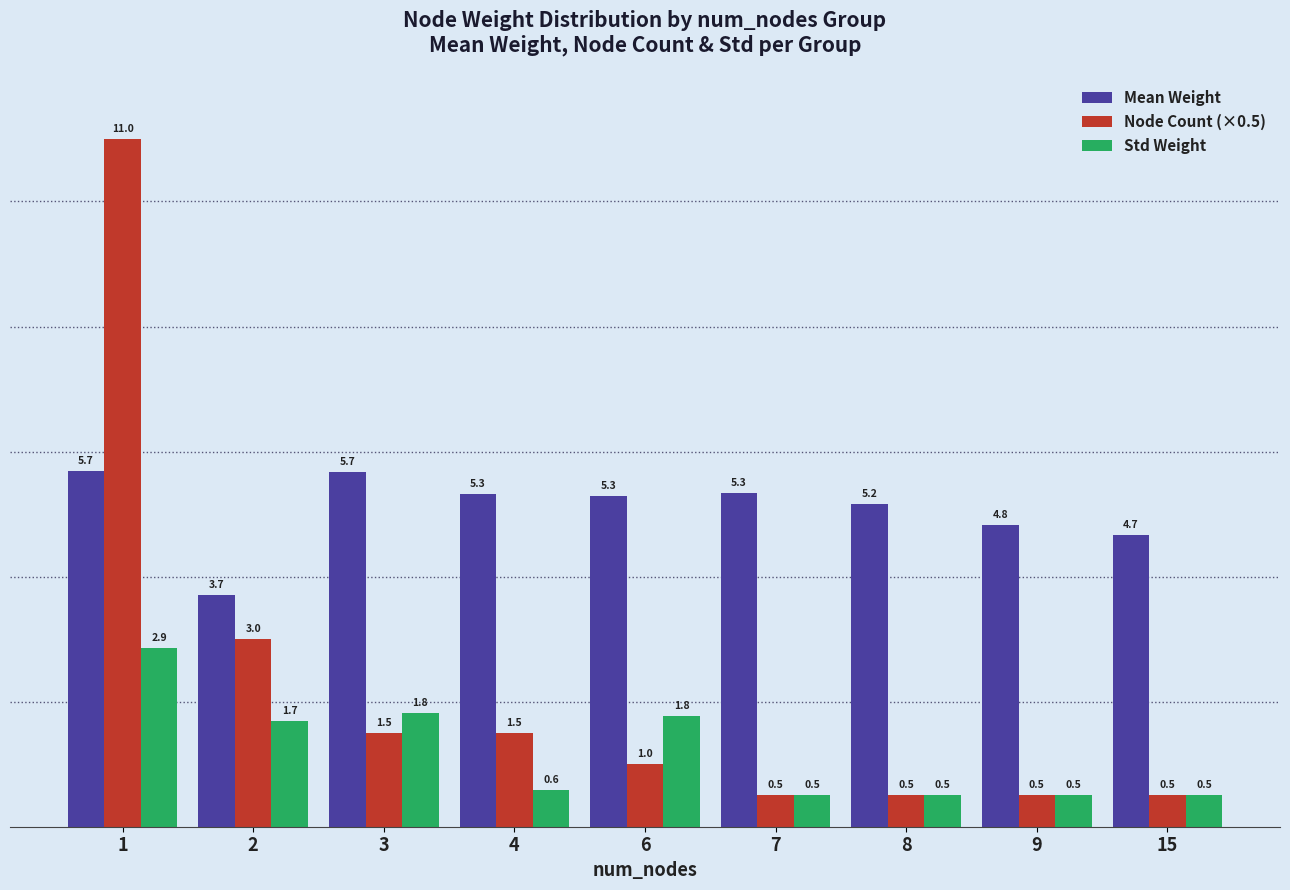

Which category has the lowest value in the Mean Weight series?

2